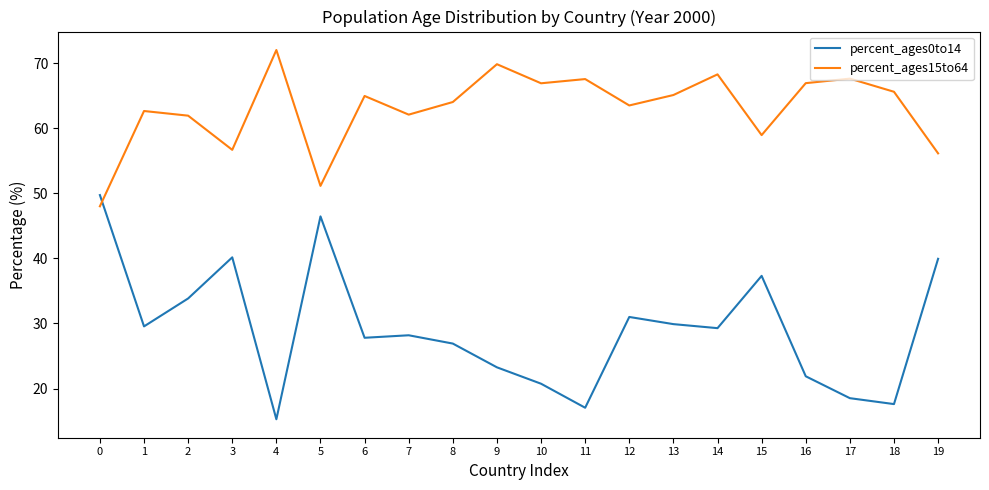

At which category does percent_ages15to64 reach its first local peak?

1